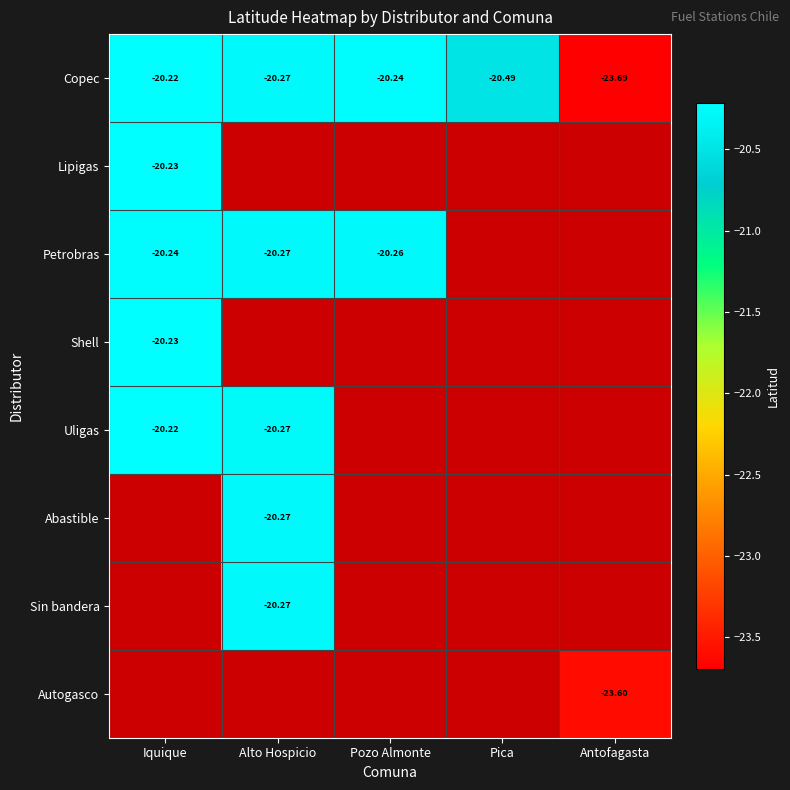

Is the value of Abastible at Alto Hospicio greater than the value of Copec at Antofagasta?

Yes